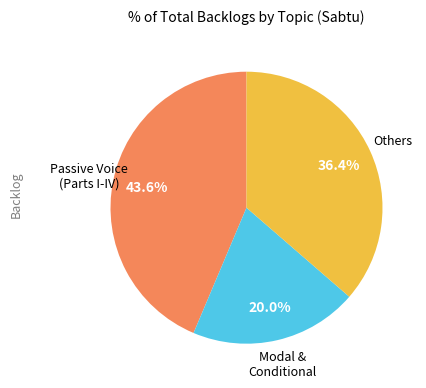

Is there a majority slice in this chart?

No